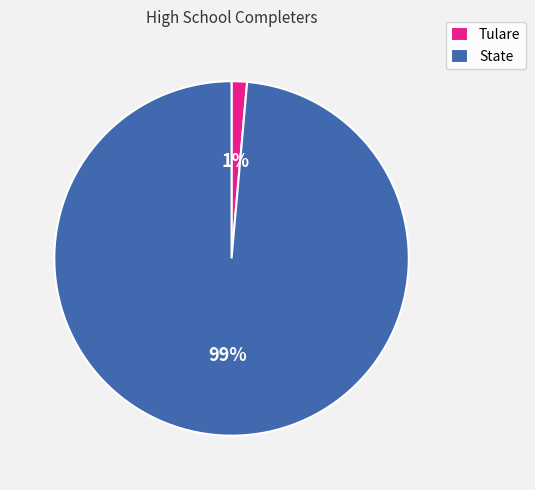

Combined, do State and Tulare account for over 50%?

Yes